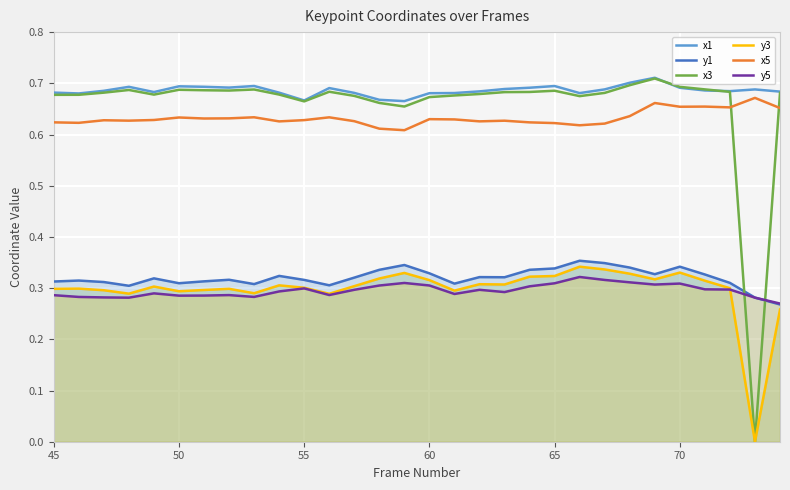

True or false: y5 and x1 cross at least once.

False